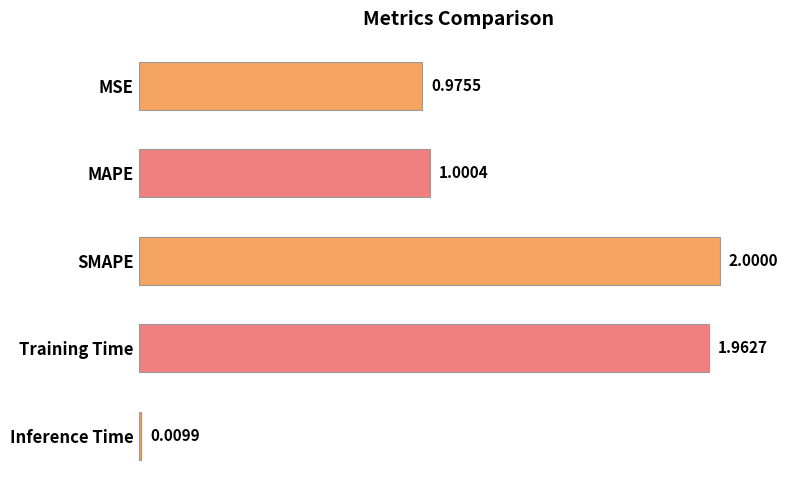

What is the label of the 1st bar from the bottom?

Inference Time